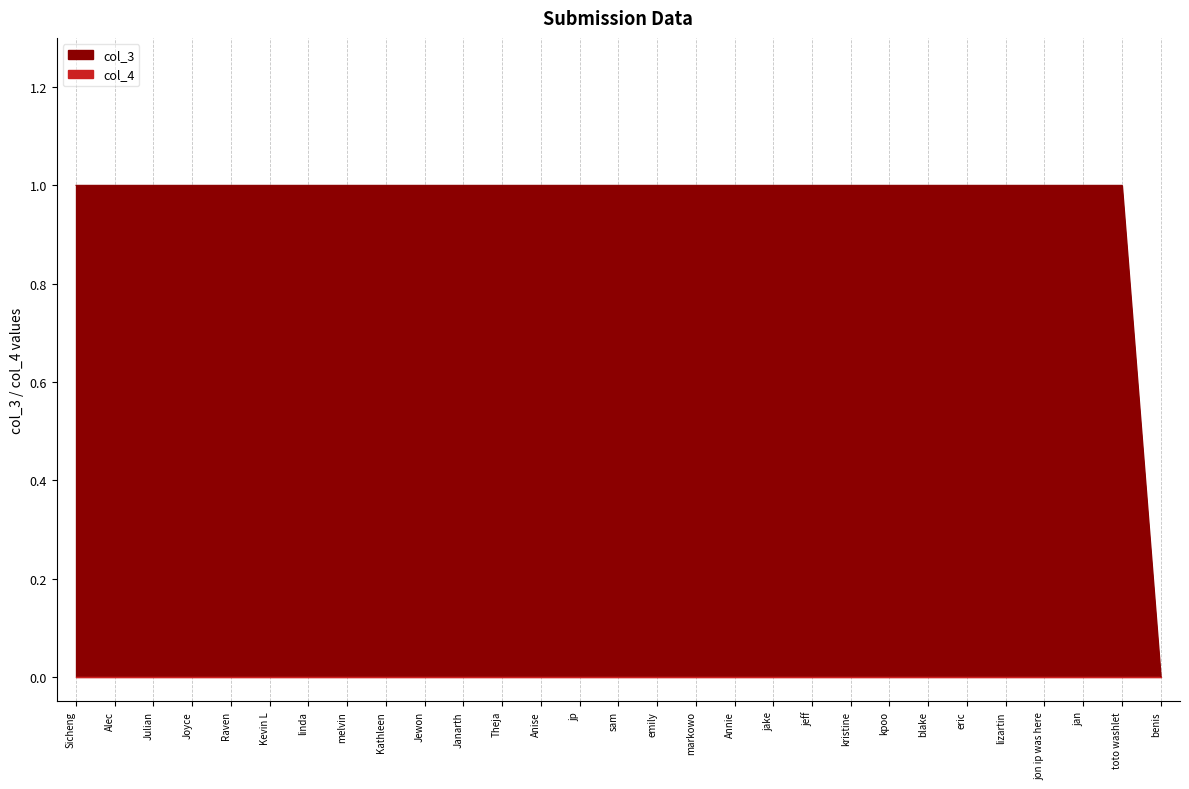

Reading left to right, extract all data points from this chart.

1	1	1	1	1	1	1	1	1	1	1	1	1	1	1	1	1	1	1	1	1	1	1	1	1	1	1	1	0